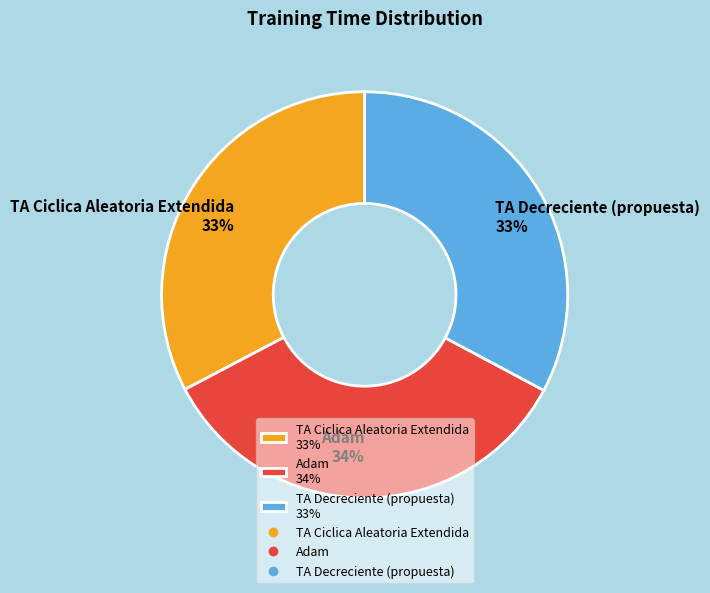

To the nearest percent, what percentage of the pie is TA Ciclica Aleatoria Extendida 33%?

33%